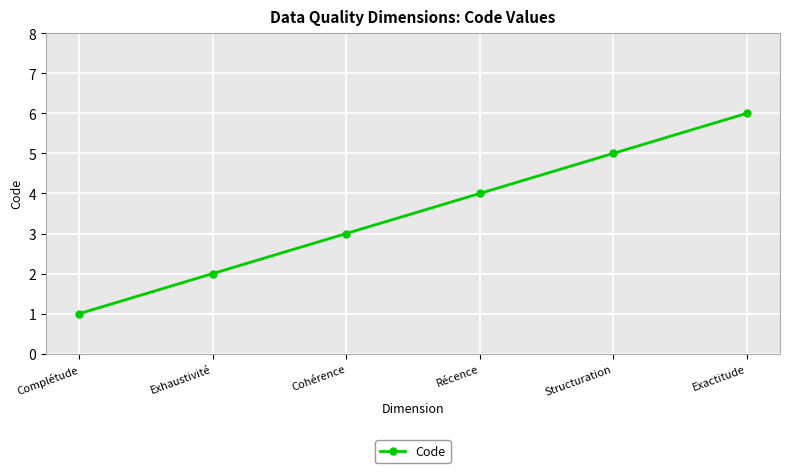

How many lines are shown in the chart?

1